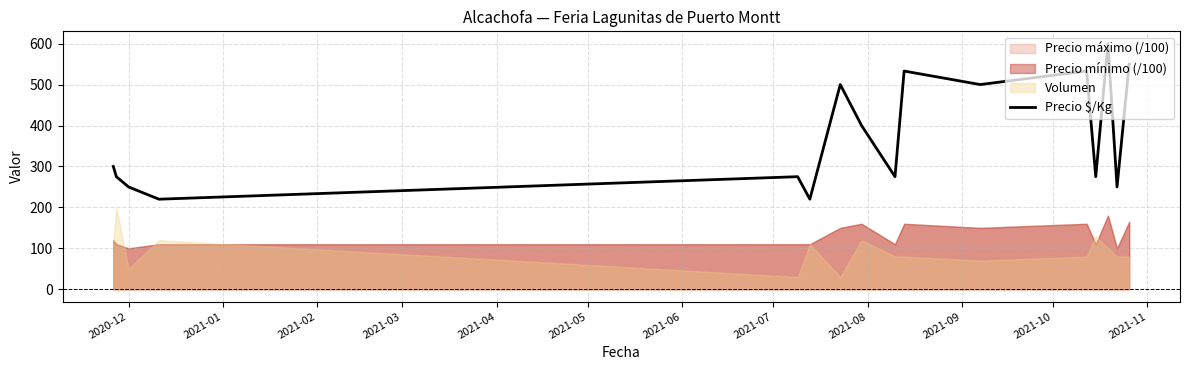

Reading right to left, extract all data points from this chart.

550	250	600	275	533	500	533	275	400	500	220	275	220	250	275	300